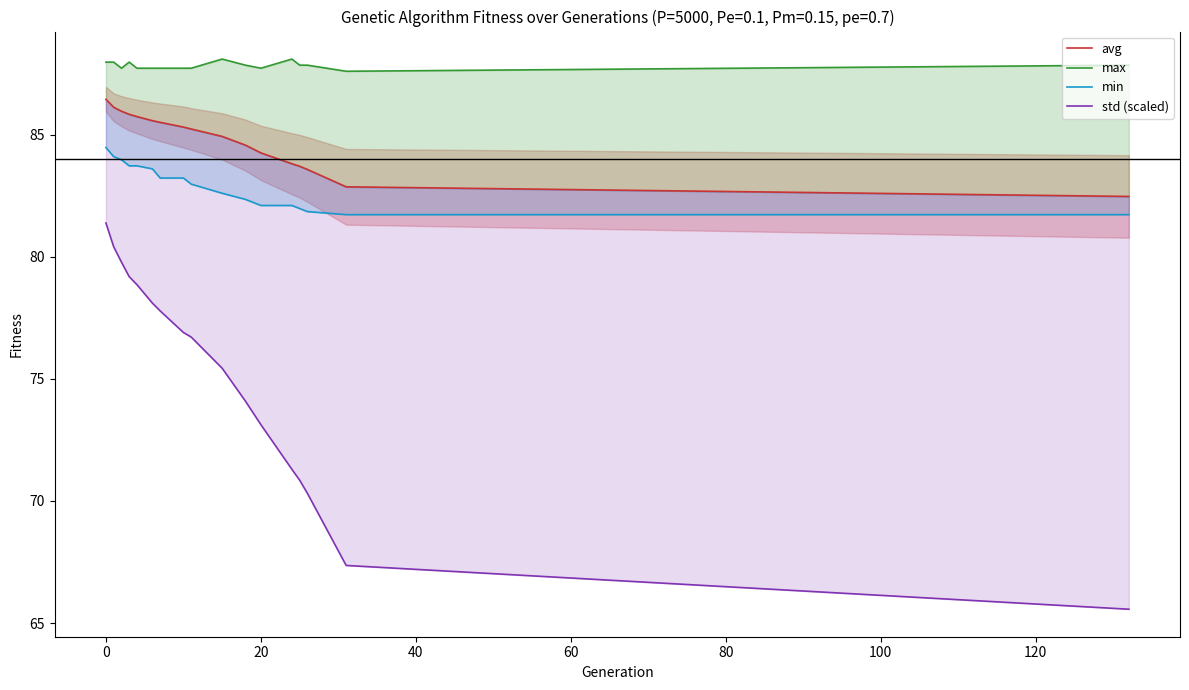

Is it true that avg equals 149.2 at 100?

False